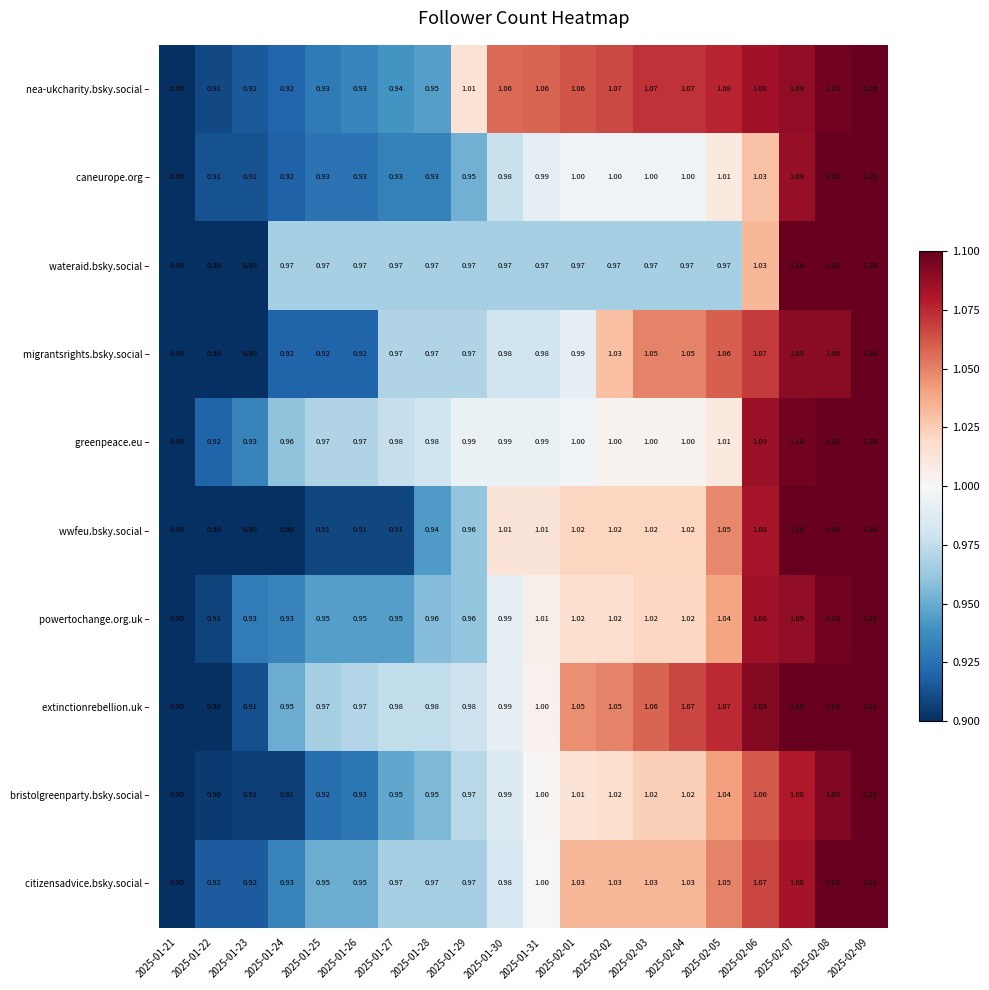

Reading left to right, transcribe all the data shown in this chart.

nea-ukcharity.bsky.social –: 2025-01-21=0.9	2025-01-22=0.9	2025-01-23=0.9	2025-01-24=0.9	2025-01-25=0.9	2025-01-26=0.9	2025-01-27=0.9	2025-01-28=0.9	2025-01-29=1.0	2025-01-30=1.1	2025-01-31=1.1	2025-02-01=1.1	2025-02-02=1.1	2025-02-03=1.1	2025-02-04=1.1	2025-02-05=1.1	2025-02-06=1.1	2025-02-07=1.1	2025-02-08=1.1	2025-02-09=1.1
caneurope.org –: 2025-01-21=0.9	2025-01-22=0.9	2025-01-23=0.9	2025-01-24=0.9	2025-01-25=0.9	2025-01-26=0.9	2025-01-27=0.9	2025-01-28=0.9	2025-01-29=0.9	2025-01-30=1.0	2025-01-31=1.0	2025-02-01=1.0	2025-02-02=1.0	2025-02-03=1.0	2025-02-04=1.0	2025-02-05=1.0	2025-02-06=1.0	2025-02-07=1.1	2025-02-08=1.1	2025-02-09=1.1
wateraid.bsky.social –: 2025-01-21=0.9	2025-01-22=0.9	2025-01-23=0.9	2025-01-24=1.0	2025-01-25=1.0	2025-01-26=1.0	2025-01-27=1.0	2025-01-28=1.0	2025-01-29=1.0	2025-01-30=1.0	2025-01-31=1.0	2025-02-01=1.0	2025-02-02=1.0	2025-02-03=1.0	2025-02-04=1.0	2025-02-05=1.0	2025-02-06=1.0	2025-02-07=1.1	2025-02-08=1.1	2025-02-09=1.1
migrantsrights.bsky.social –: 2025-01-21=0.9	2025-01-22=0.9	2025-01-23=0.9	2025-01-24=0.9	2025-01-25=0.9	2025-01-26=0.9	2025-01-27=1.0	2025-01-28=1.0	2025-01-29=1.0	2025-01-30=1.0	2025-01-31=1.0	2025-02-01=1.0	2025-02-02=1.0	2025-02-03=1.1	2025-02-04=1.1	2025-02-05=1.1	2025-02-06=1.1	2025-02-07=1.1	2025-02-08=1.1	2025-02-09=1.1
greenpeace.eu –: 2025-01-21=0.9	2025-01-22=0.9	2025-01-23=0.9	2025-01-24=1.0	2025-01-25=1.0	2025-01-26=1.0	2025-01-27=1.0	2025-01-28=1.0	2025-01-29=1.0	2025-01-30=1.0	2025-01-31=1.0	2025-02-01=1.0	2025-02-02=1.0	2025-02-03=1.0	2025-02-04=1.0	2025-02-05=1.0	2025-02-06=1.1	2025-02-07=1.1	2025-02-08=1.1	2025-02-09=1.1
wwfeu.bsky.social –: 2025-01-21=0.9	2025-01-22=0.9	2025-01-23=0.9	2025-01-24=0.9	2025-01-25=0.9	2025-01-26=0.9	2025-01-27=0.9	2025-01-28=0.9	2025-01-29=1.0	2025-01-30=1.0	2025-01-31=1.0	2025-02-01=1.0	2025-02-02=1.0	2025-02-03=1.0	2025-02-04=1.0	2025-02-05=1.1	2025-02-06=1.1	2025-02-07=1.1	2025-02-08=1.1	2025-02-09=1.1
powertochange.org.uk –: 2025-01-21=0.9	2025-01-22=0.9	2025-01-23=0.9	2025-01-24=0.9	2025-01-25=0.9	2025-01-26=0.9	2025-01-27=0.9	2025-01-28=1.0	2025-01-29=1.0	2025-01-30=1.0	2025-01-31=1.0	2025-02-01=1.0	2025-02-02=1.0	2025-02-03=1.0	2025-02-04=1.0	2025-02-05=1.0	2025-02-06=1.1	2025-02-07=1.1	2025-02-08=1.1	2025-02-09=1.1
extinctionrebellion.uk –: 2025-01-21=0.9	2025-01-22=0.9	2025-01-23=0.9	2025-01-24=0.9	2025-01-25=1.0	2025-01-26=1.0	2025-01-27=1.0	2025-01-28=1.0	2025-01-29=1.0	2025-01-30=1.0	2025-01-31=1.0	2025-02-01=1.1	2025-02-02=1.1	2025-02-03=1.1	2025-02-04=1.1	2025-02-05=1.1	2025-02-06=1.1	2025-02-07=1.1	2025-02-08=1.1	2025-02-09=1.1
bristolgreenparty.bsky.social –: 2025-01-21=0.9	2025-01-22=0.9	2025-01-23=0.9	2025-01-24=0.9	2025-01-25=0.9	2025-01-26=0.9	2025-01-27=0.9	2025-01-28=0.9	2025-01-29=1.0	2025-01-30=1.0	2025-01-31=1.0	2025-02-01=1.0	2025-02-02=1.0	2025-02-03=1.0	2025-02-04=1.0	2025-02-05=1.0	2025-02-06=1.1	2025-02-07=1.1	2025-02-08=1.1	2025-02-09=1.1
citizensadvice.bsky.social –: 2025-01-21=0.9	2025-01-22=0.9	2025-01-23=0.9	2025-01-24=0.9	2025-01-25=0.9	2025-01-26=0.9	2025-01-27=1.0	2025-01-28=1.0	2025-01-29=1.0	2025-01-30=1.0	2025-01-31=1.0	2025-02-01=1.0	2025-02-02=1.0	2025-02-03=1.0	2025-02-04=1.0	2025-02-05=1.1	2025-02-06=1.1	2025-02-07=1.1	2025-02-08=1.1	2025-02-09=1.1